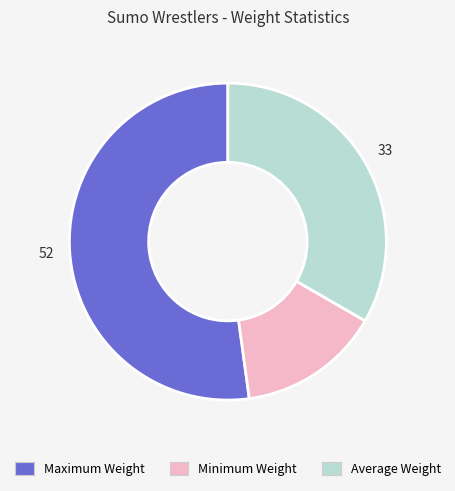

Does any single category account for the majority?

Yes